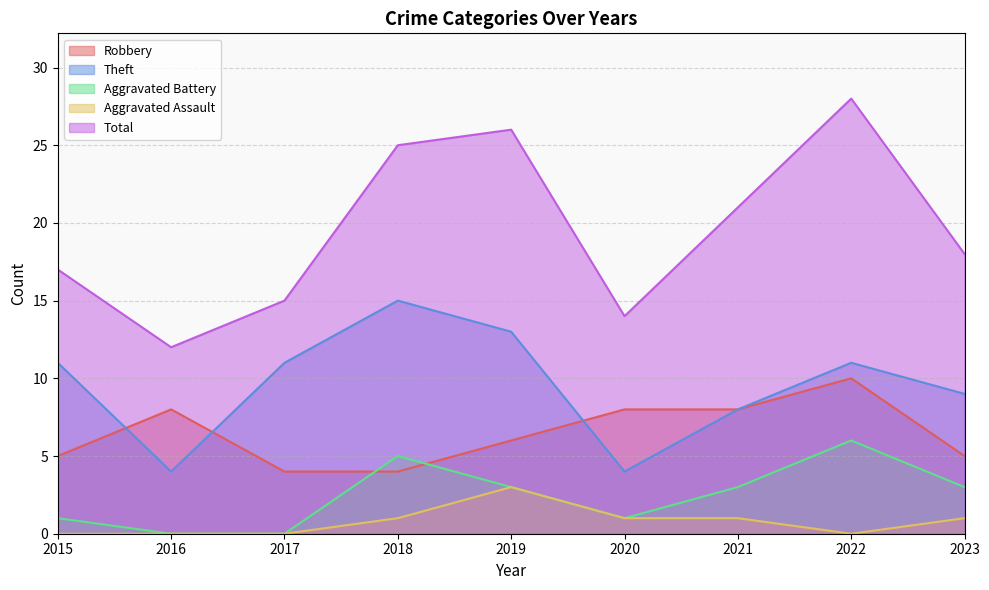

True or false: Robbery and Aggravated Assault intersect in this chart.

False